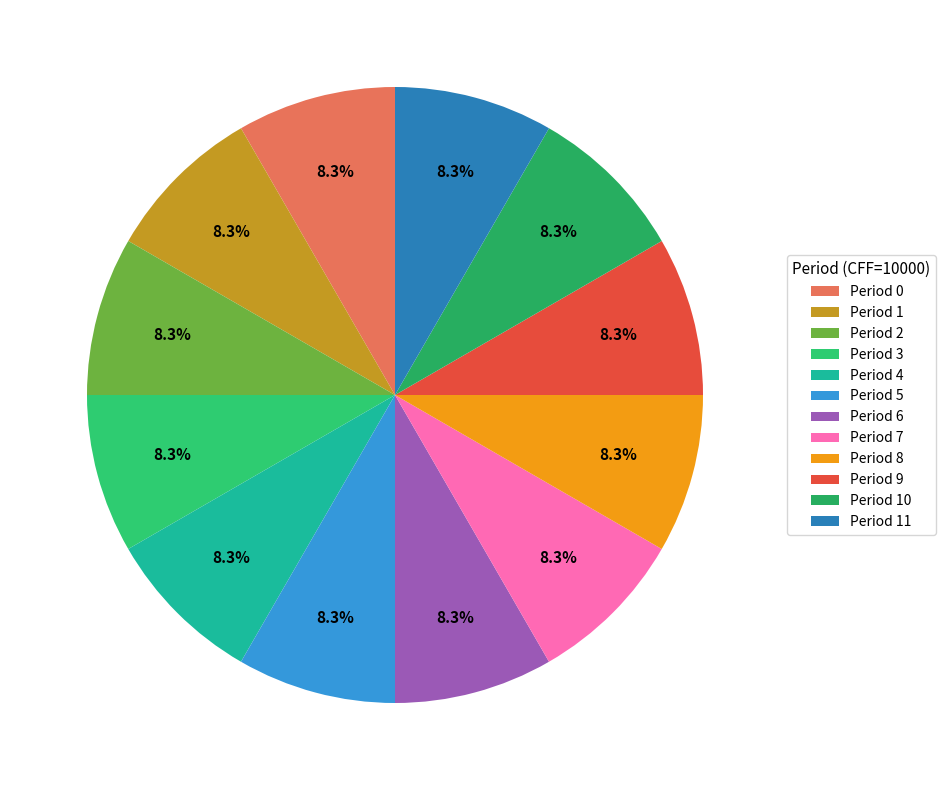

Count the number of slices in the pie.

12